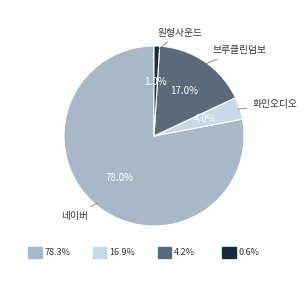

To the nearest percent, what is the combined percentage of 네이버 and 화인오디오?

82%